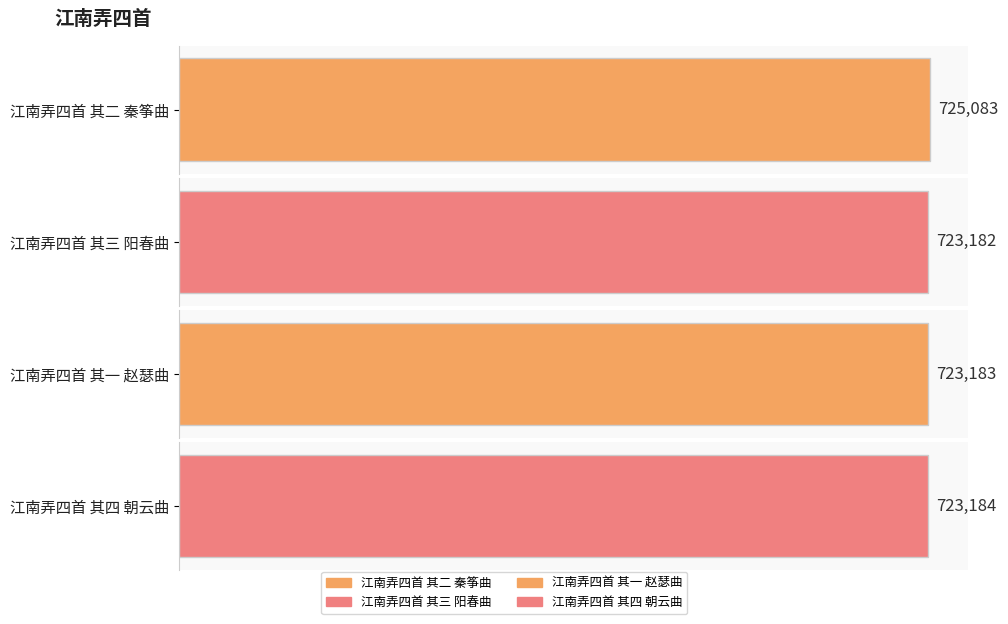

Is it true that the value at 江南弄四首 其二 秦筝曲 is 281369?

False